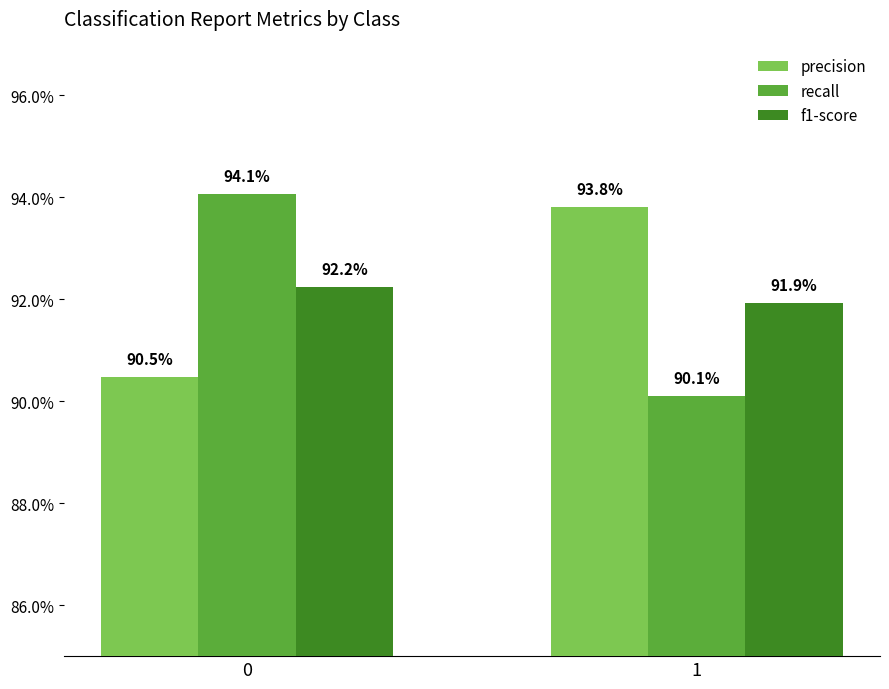

What are all the series names shown in the legend?

precision, recall, f1-score